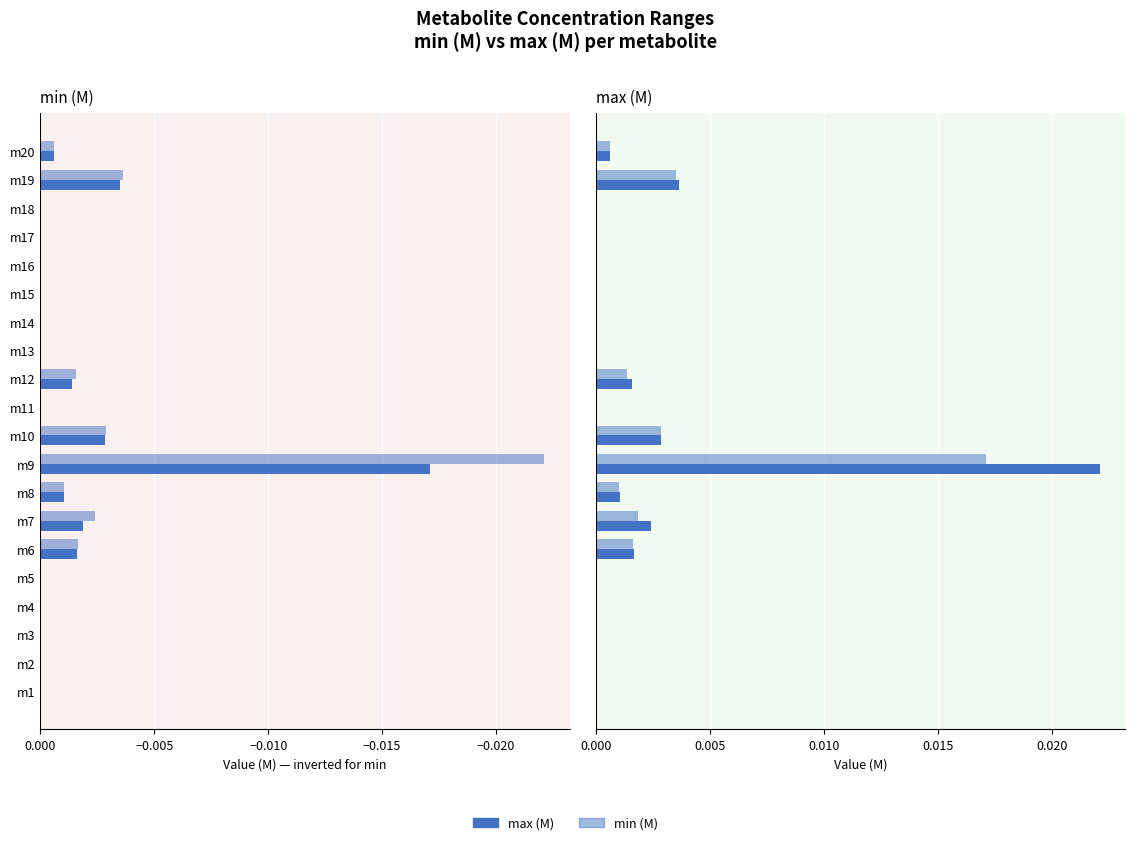

What are all the series names shown in the legend?

min (M), max (M)